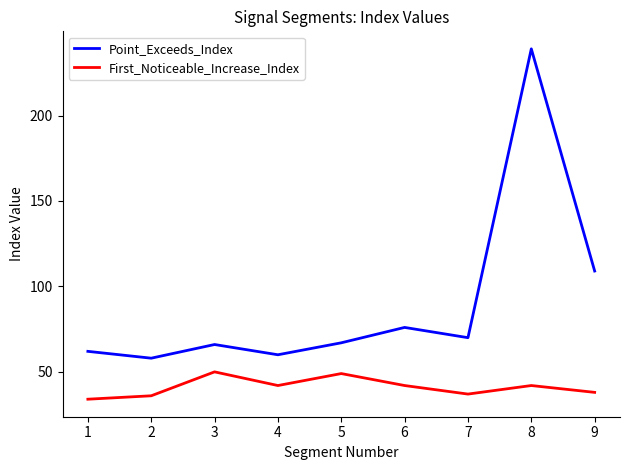

At which category is the sum across all series the highest?

8